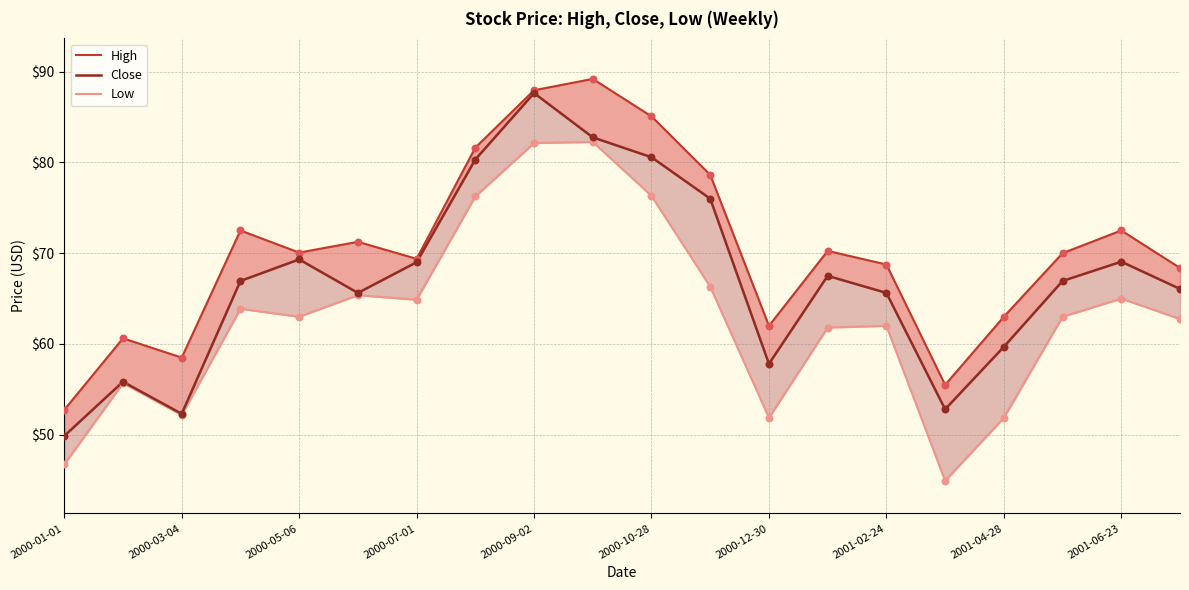

Which series contains the lowest Y value?

Low